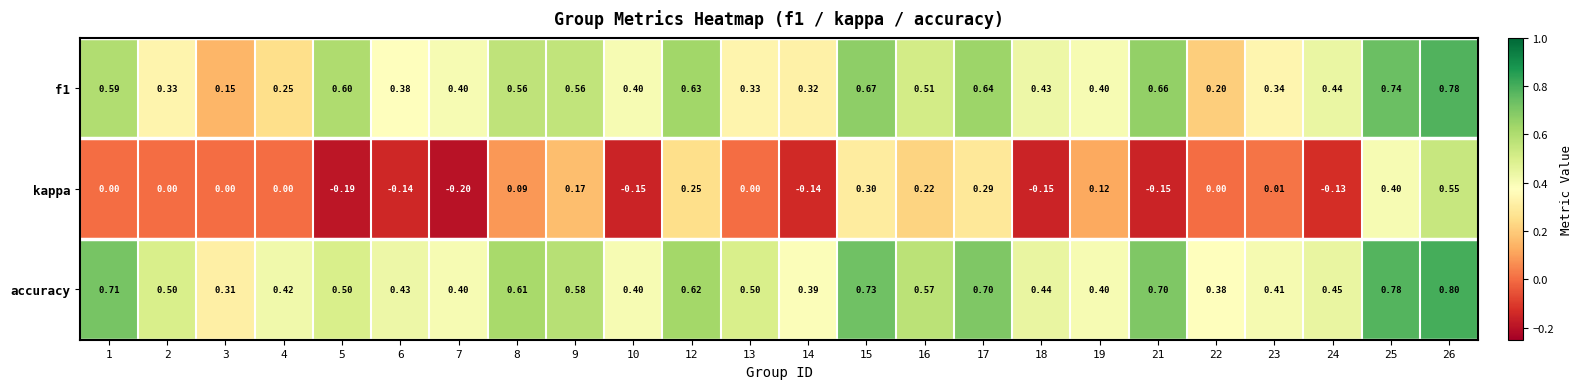

What is the spread (max minus min) of values at 8?

0.5